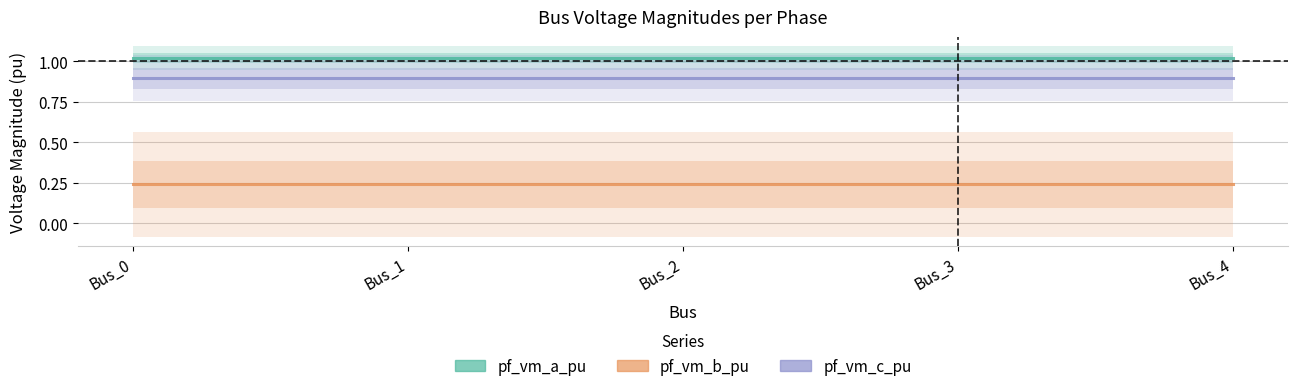

What is the value of the pf_vm_a_pu point at the 5th from the left?

1.0